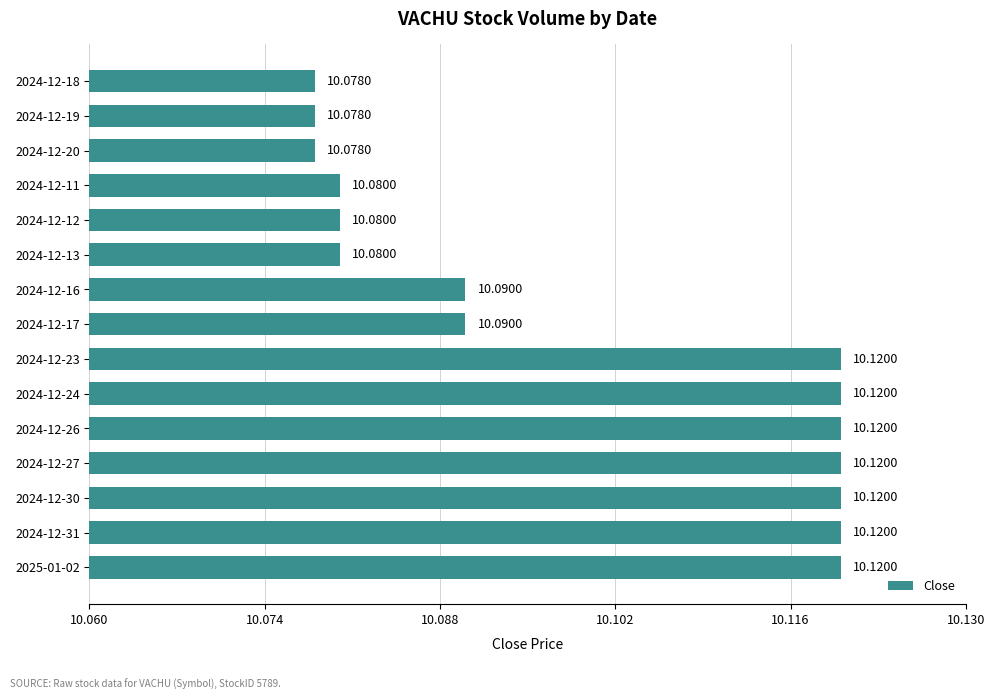

What is the sum of all values?

151.5